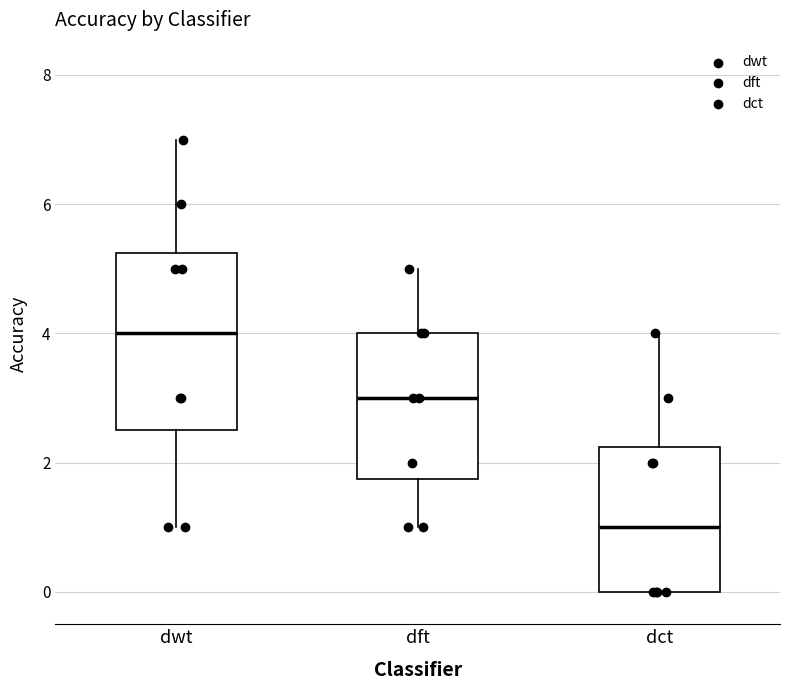

Reading left to right, transcribe this box plot: for each box, give where its median line is, the range the box spans, and where its two whiskers end, as read against the y-axis. The values are not printed on the chart, so give them approximately, as read against the axis.

dwt: median 4.0, box 2.6 to 5.2, whiskers 1.0 to 7.0
dft: median 3.0, box 1.8 to 4.0, whiskers 1.0 to 5.0
dct: median 1.0, box 0.0 to 2.2, whiskers 0.0 to 4.0